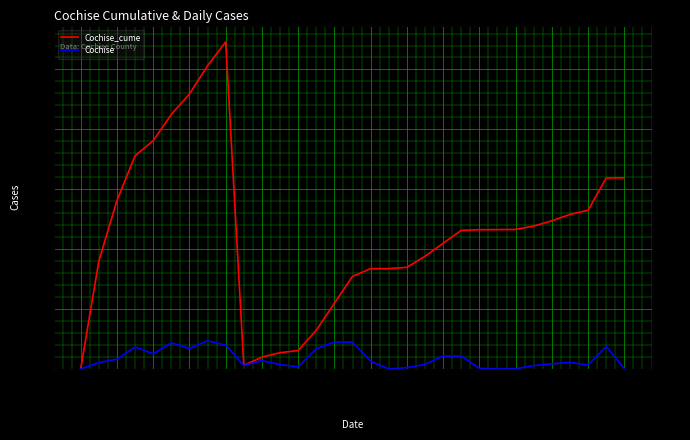

Which category has the highest value in the Cochise series?

1/15/2021